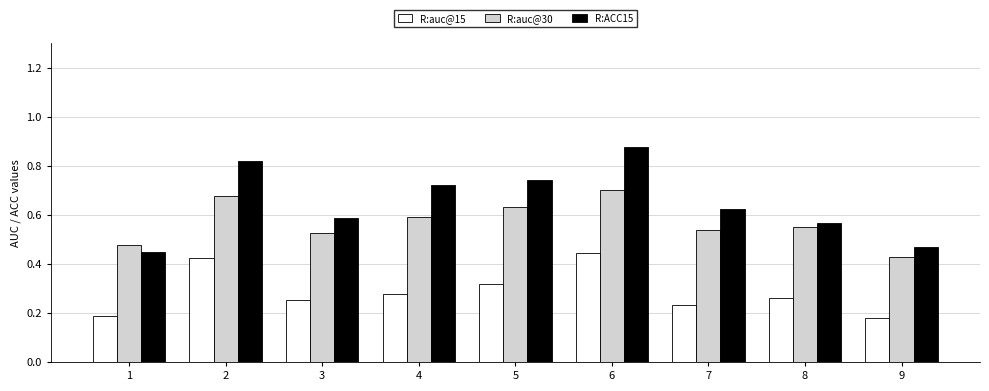

What is the sum of the R:auc@30 values at 9 and 4?

1.0